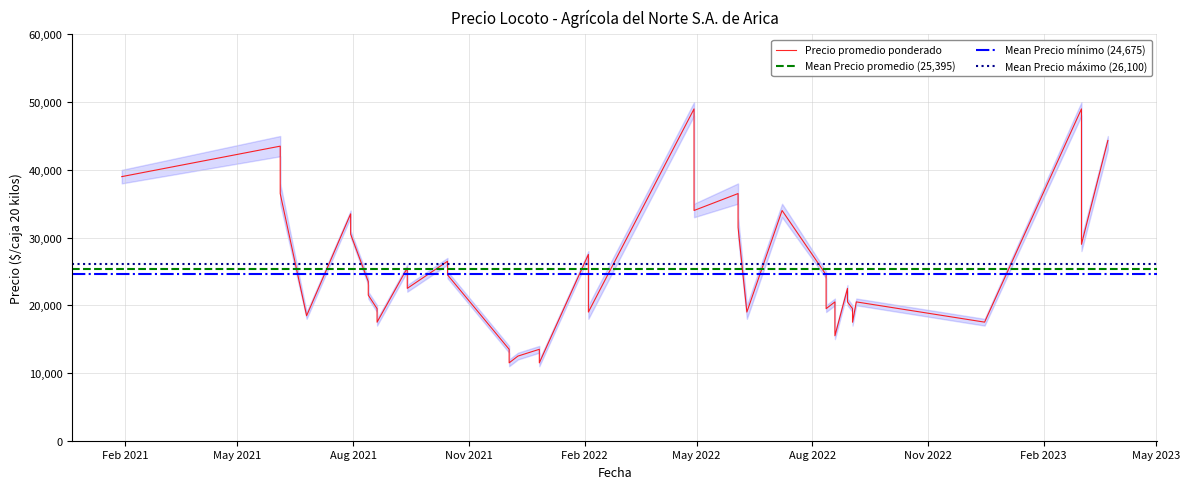

Where is Precio minimo nearest to the value 29500?

2022-06-03